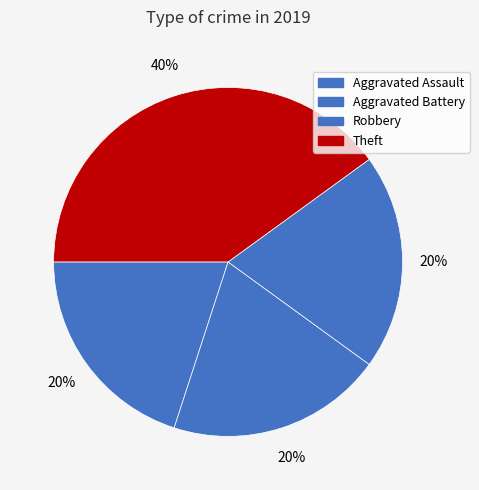

Is it true that Aggravated Assault is 33% of the pie?

False